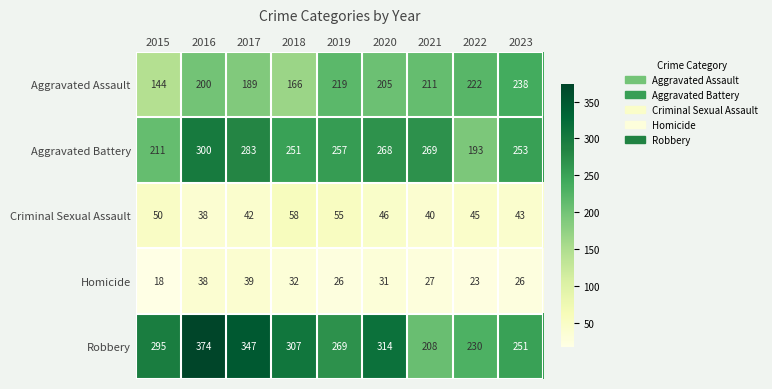

Which series has the largest range (max minus min)?

Robbery